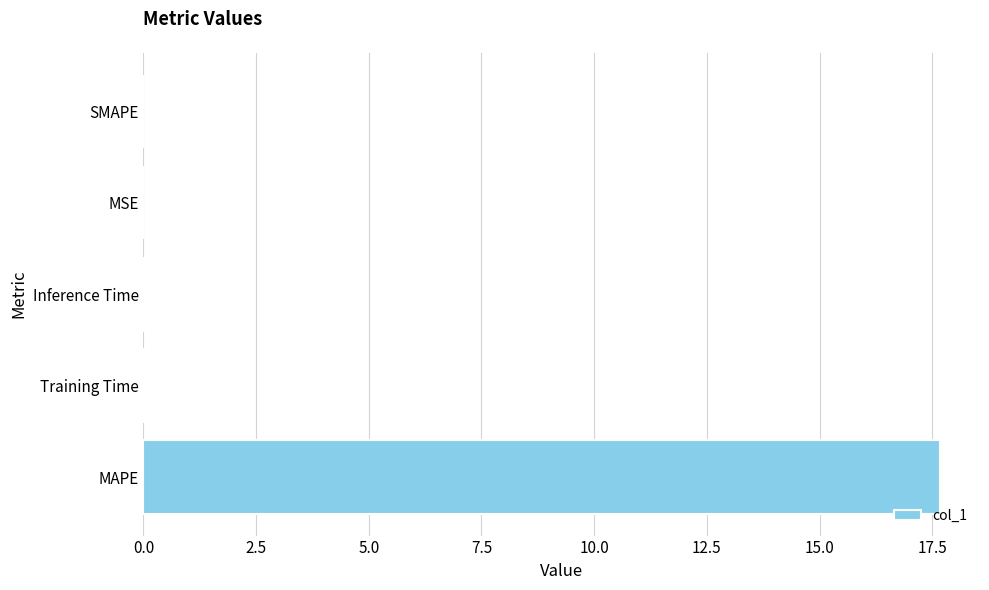

What is the greatest value displayed?

17.7